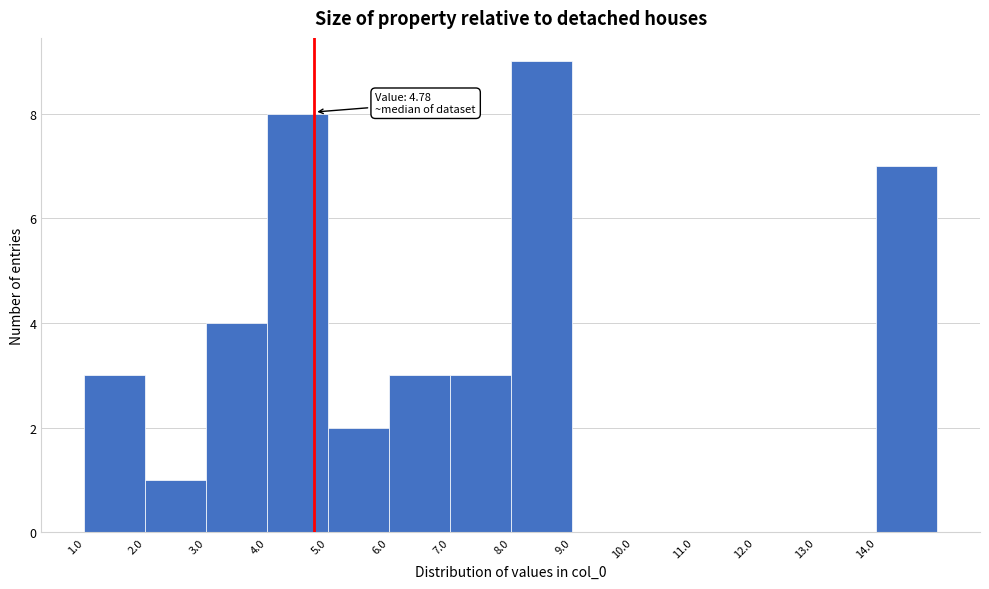

Over which range of the x-axis is the bar tallest?

8 to 9